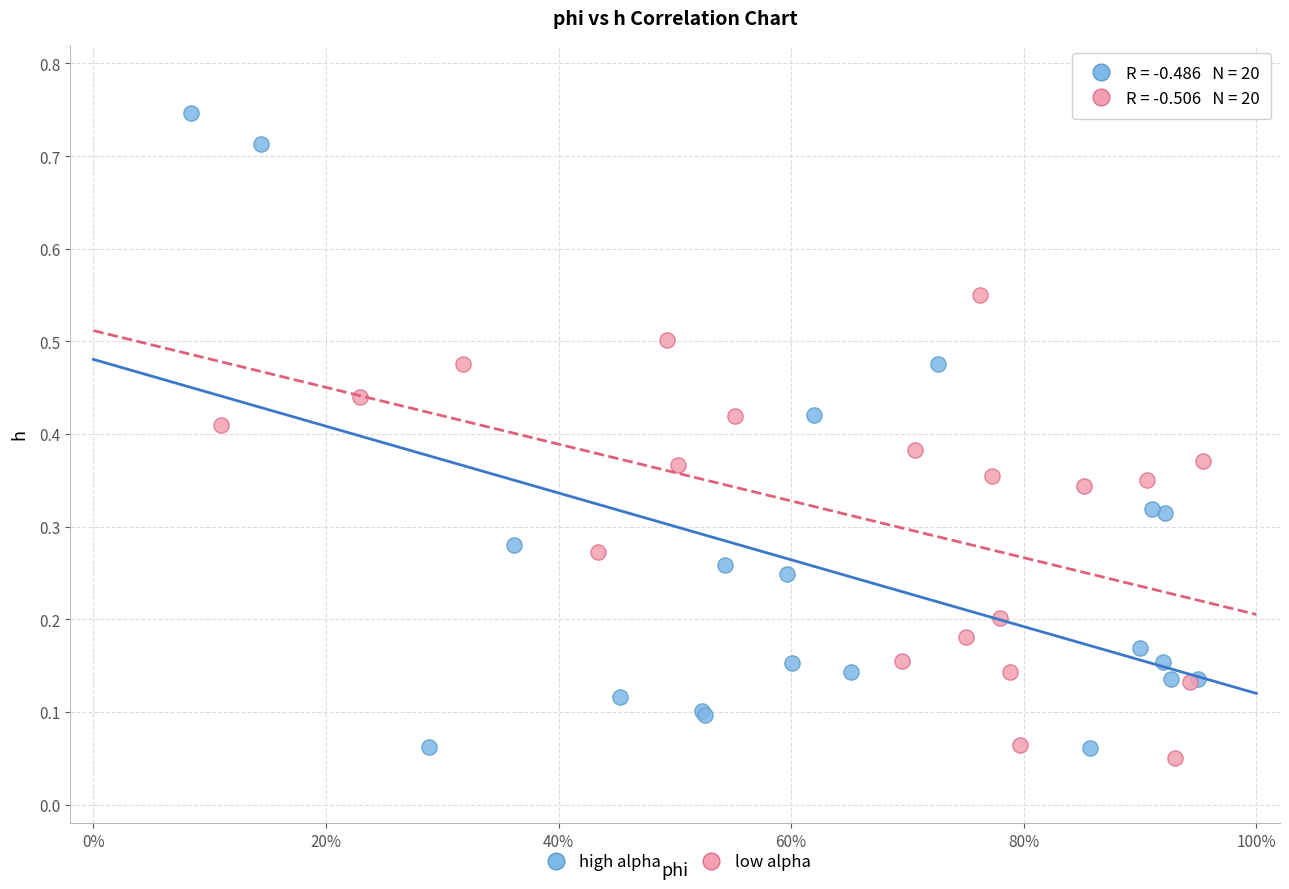

What are all the series names shown in the legend?

high alpha, low alpha